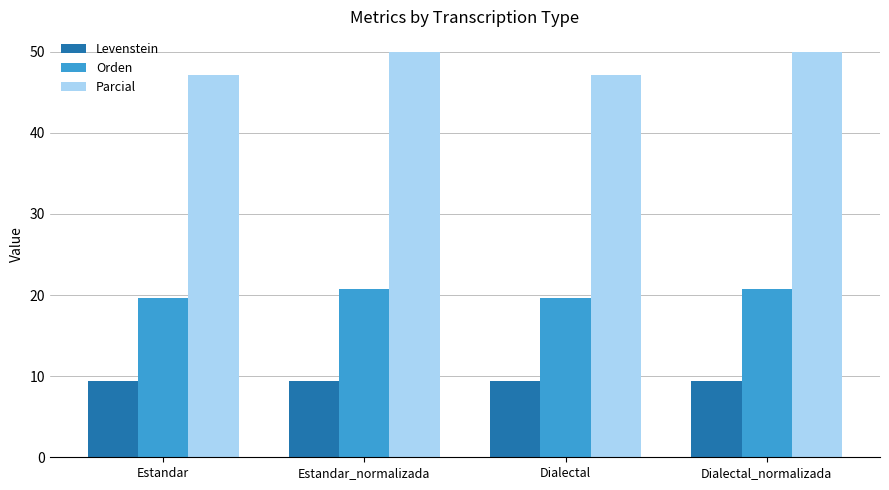

What are all the series names shown in the legend?

Levenstein, Orden, Parcial